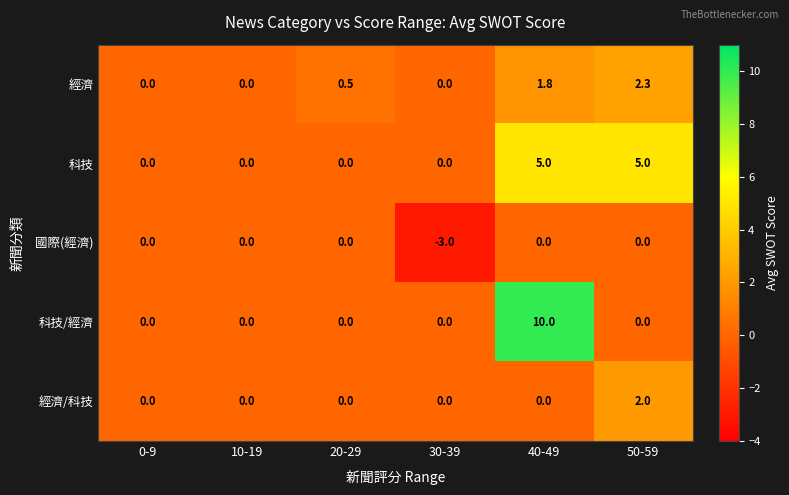

What is the total value across all series at 50-59?

9.3